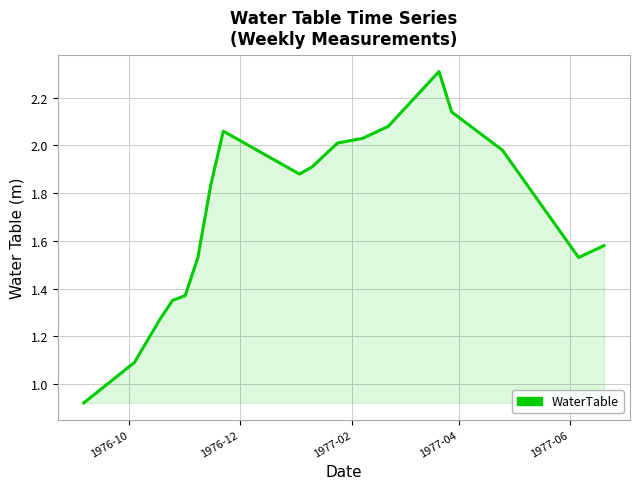

What is the greatest value displayed?

2.3